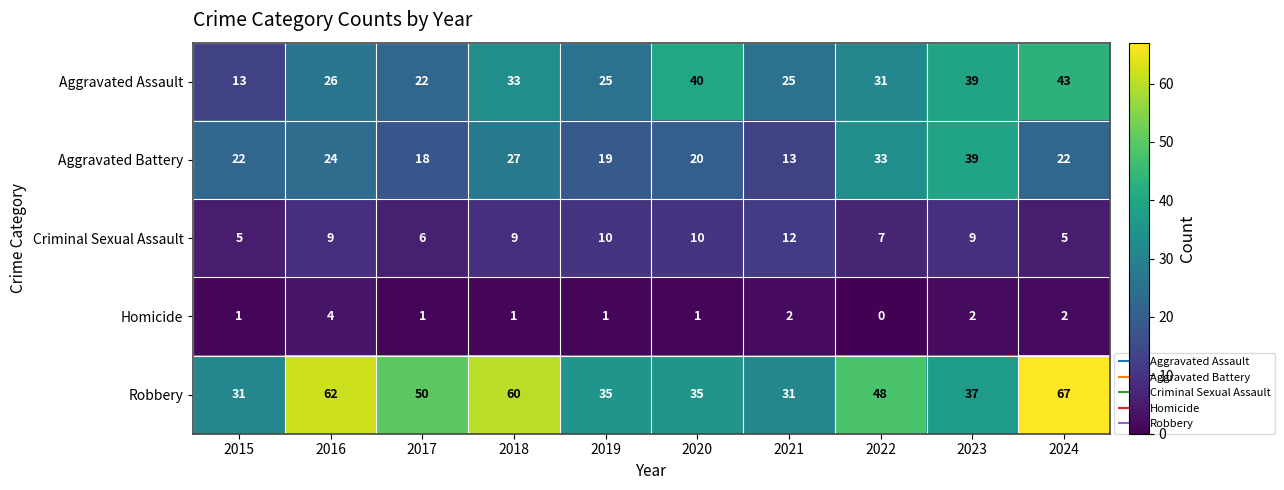

Is the value of Robbery at 2016 greater than the value of Aggravated Assault at 2024?

Yes